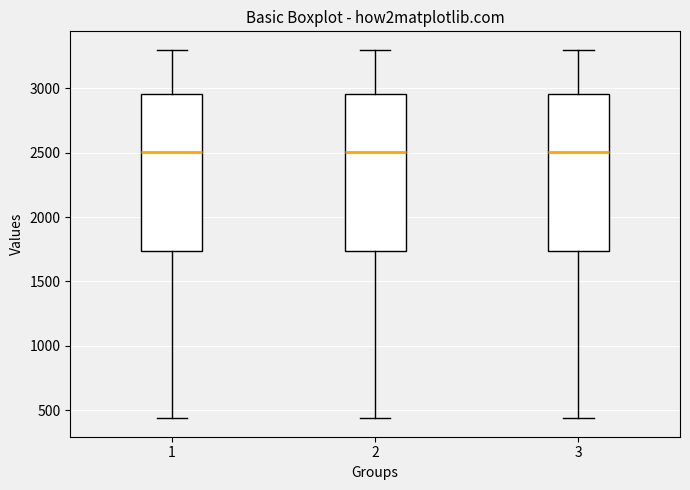

Reading left to right, read every box against the y-axis: the position of its median line, the range the box covers, and the ends of its whiskers. The values are not printed on the chart, so give them approximately, as read against the axis.

1: median 2500, box 1750 to 2950, whiskers 450 to 3300
2: median 2500, box 1750 to 2950, whiskers 450 to 3300
3: median 2500, box 1750 to 2950, whiskers 450 to 3300